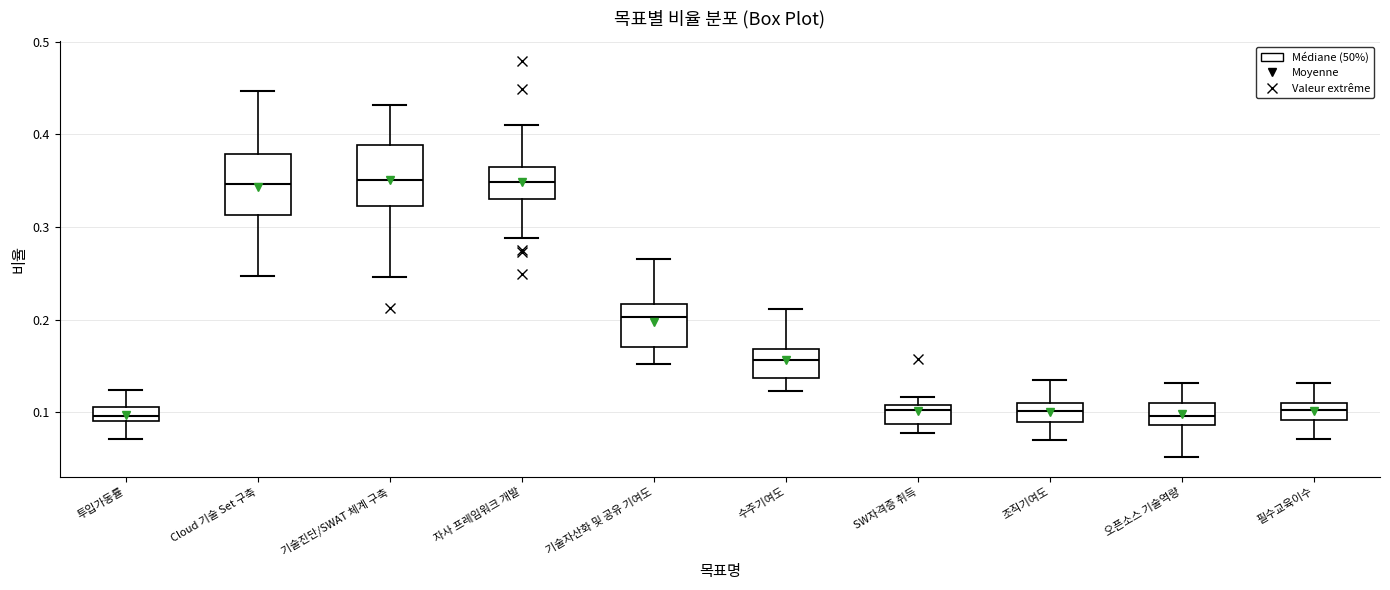

Where is the lower edge of the box for 투입가동률 on the y-axis? The values are not printed on the chart, so give them approximately, as read against the axis.

0.09